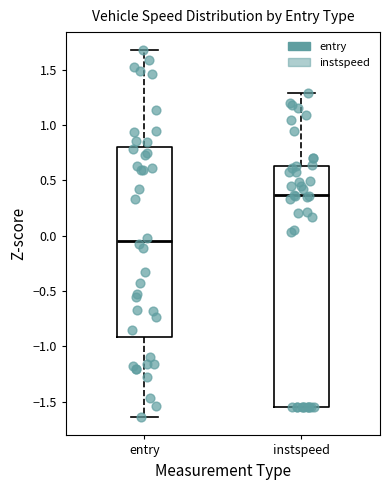

Which box's median line is the highest?

instspeed